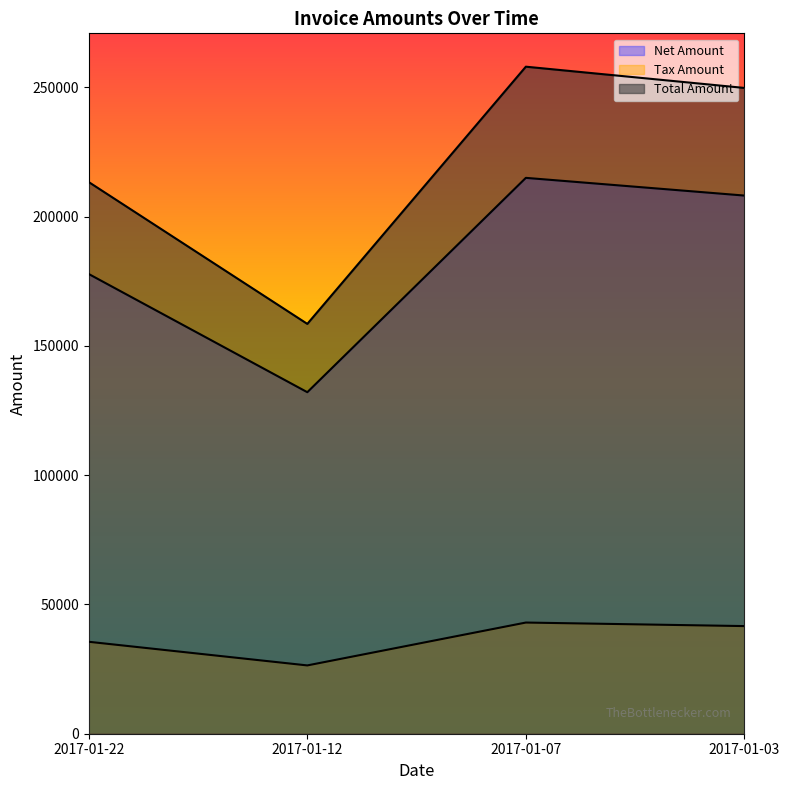

Rank the categories by Tax Amount value from lowest to highest.

2017-01-12, 2017-01-22, 2017-01-03, 2017-01-07